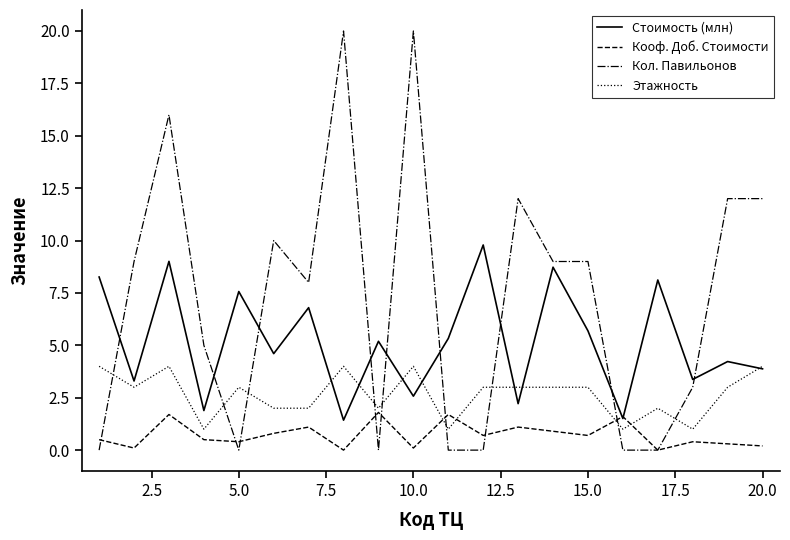

True or false: Кол. Павильонов and Стоимость (млн) intersect in this chart.

True